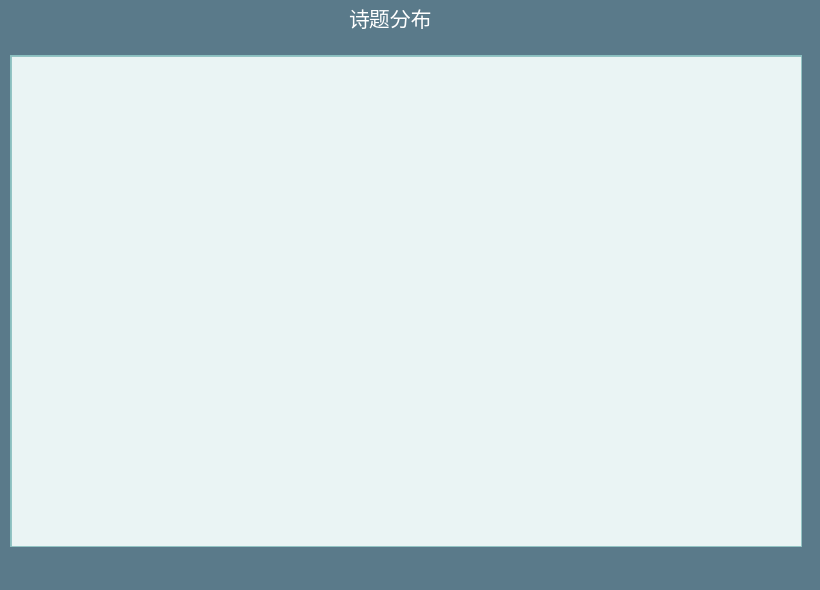

Between 绝句·琴剑平生叹薄游 and 丁丑夏客墺门岛普济禅院赠剑平师, which is larger?

丁丑夏客墺门岛普济禅院赠剑平师